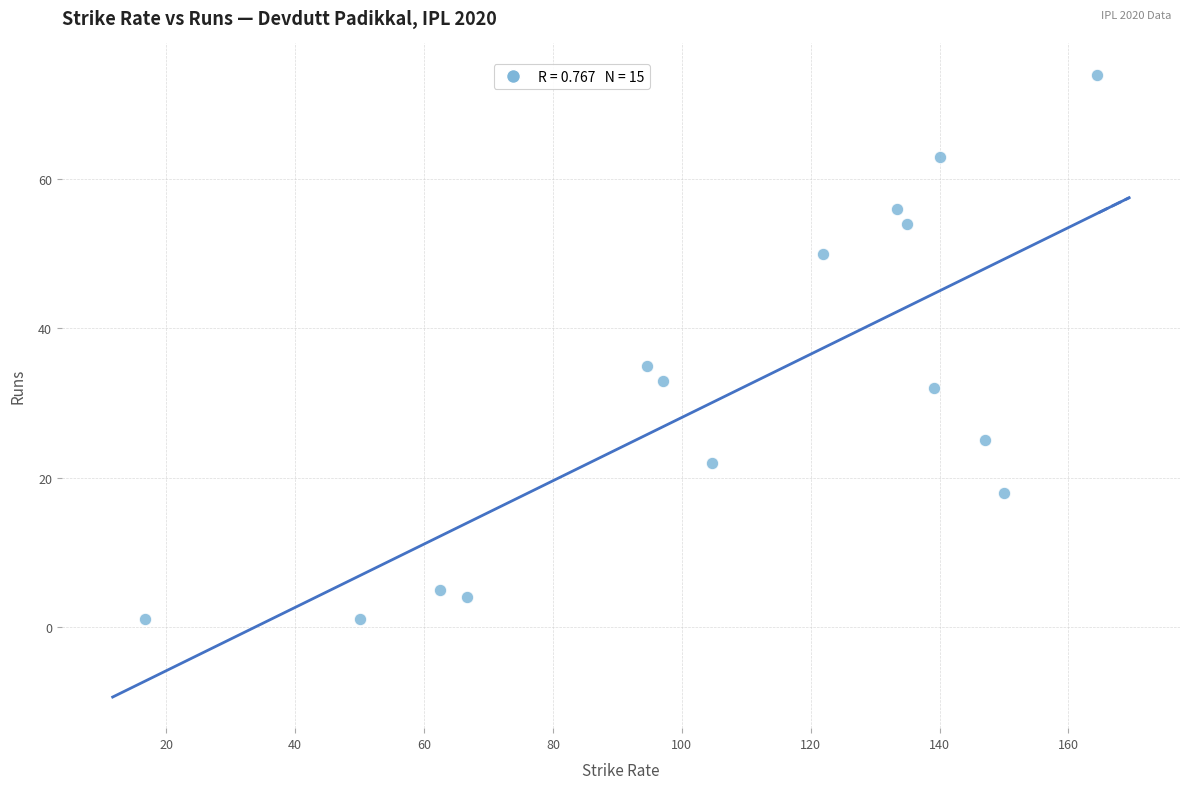

What Y value in the scatter plot is closest to 37?

35